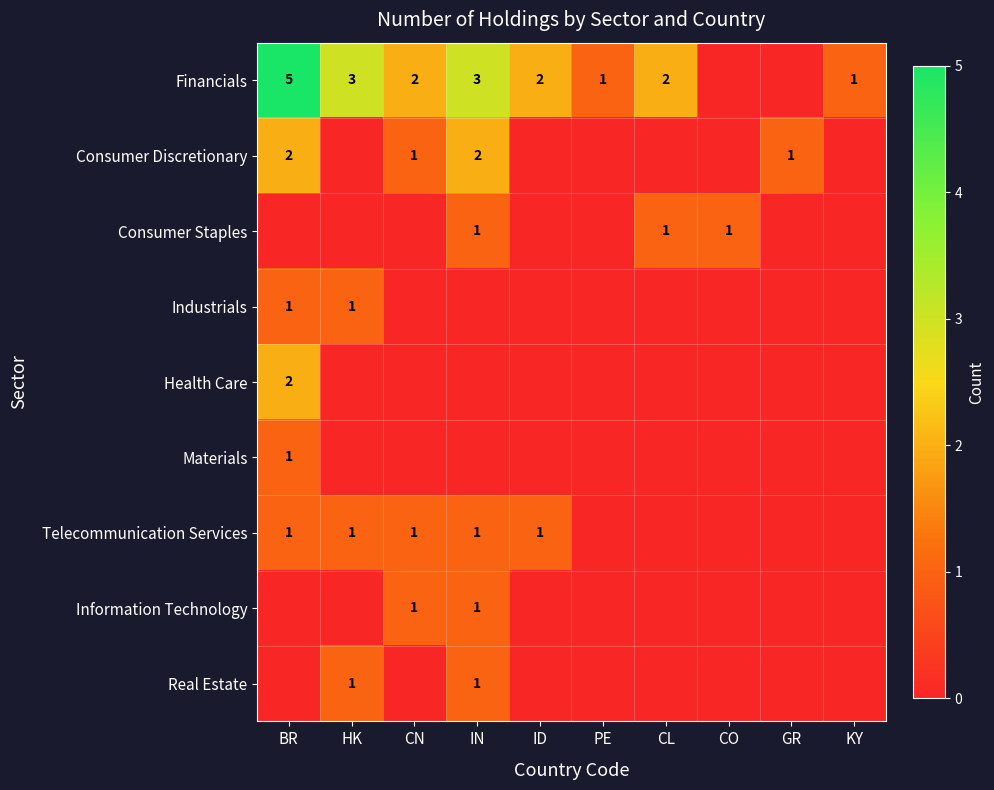

At how many categories does at least one series exceed 1?

6